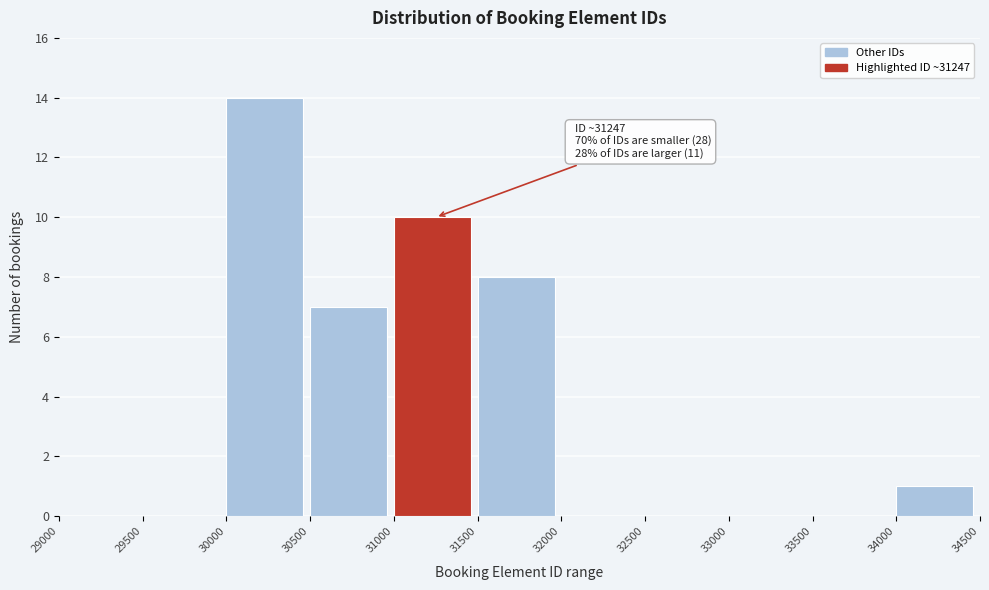

Over which range of the x-axis is the bar tallest?

30000 to 30500